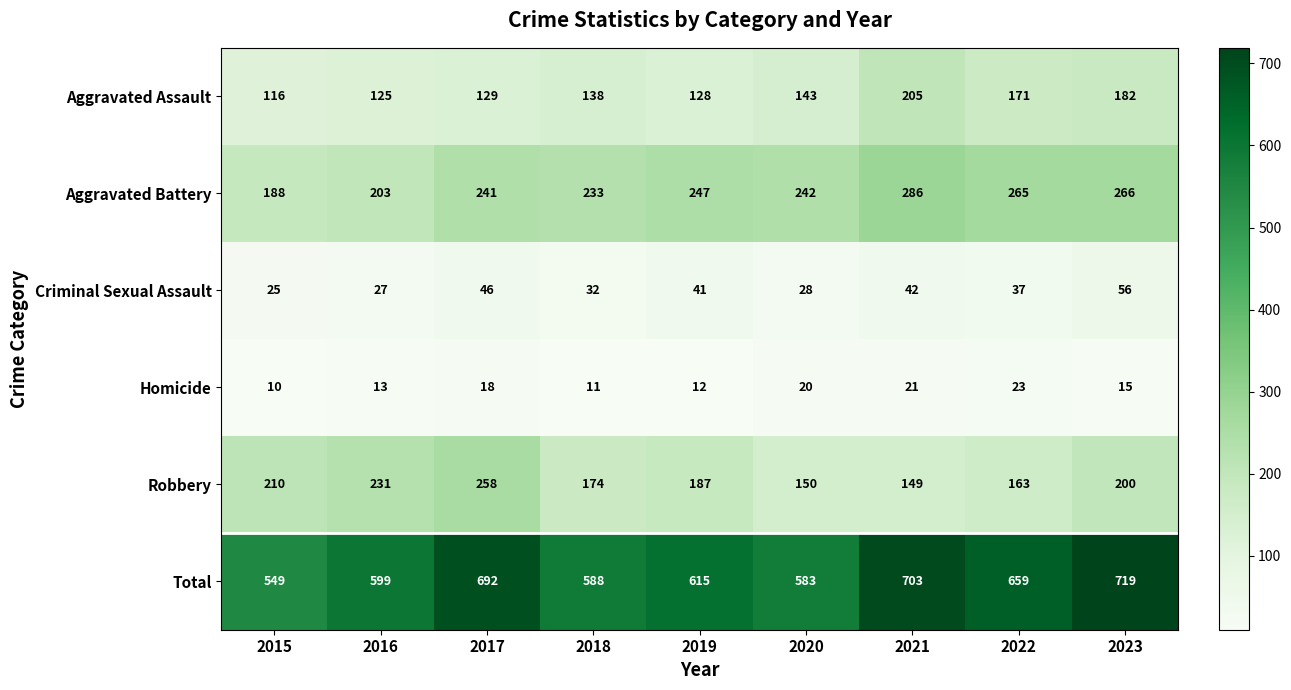

What is the average value of the Robbery series?

191